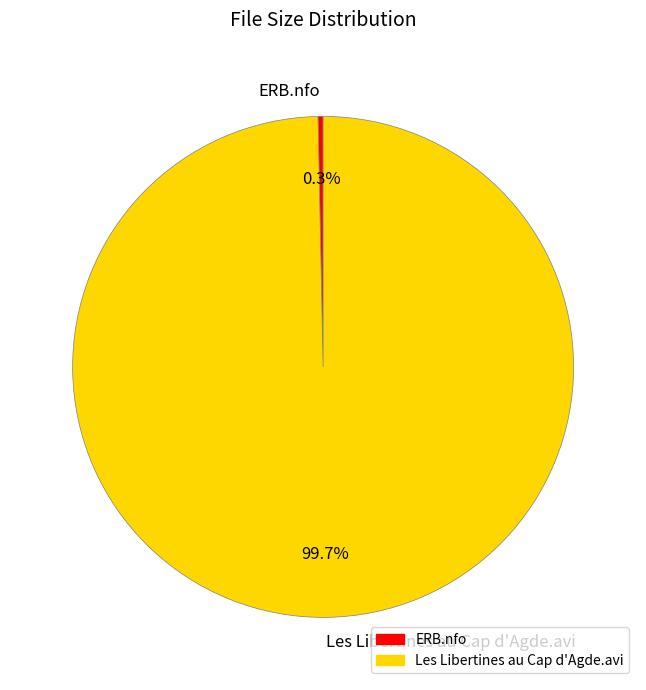

What is the majority slice?

Les Libertines au Cap d'Agde.avi